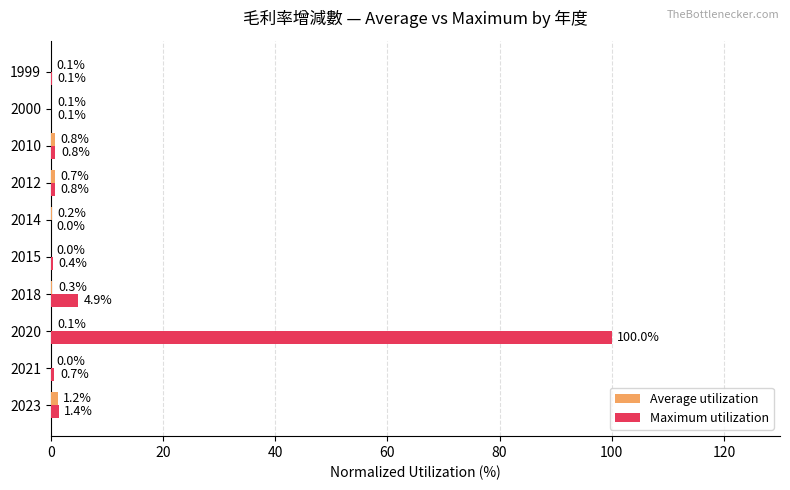

What is the total value across all series at 2023?

2.6